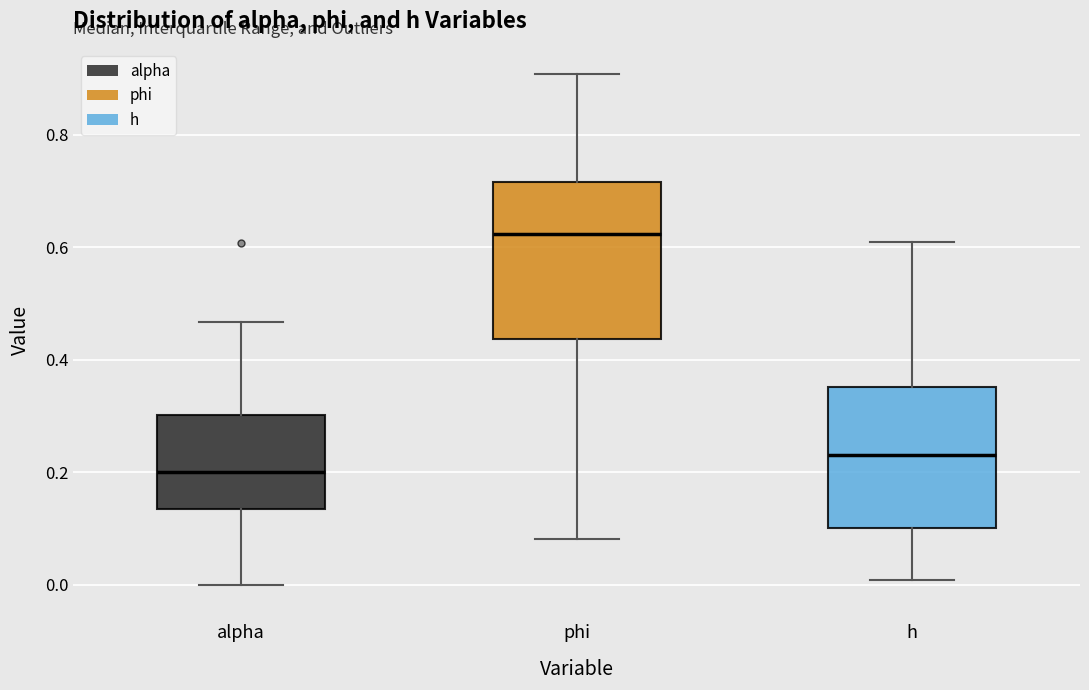

Where does the upper whisker of the box for h end on the y-axis? The values are not printed on the chart, so give them approximately, as read against the axis.

0.60